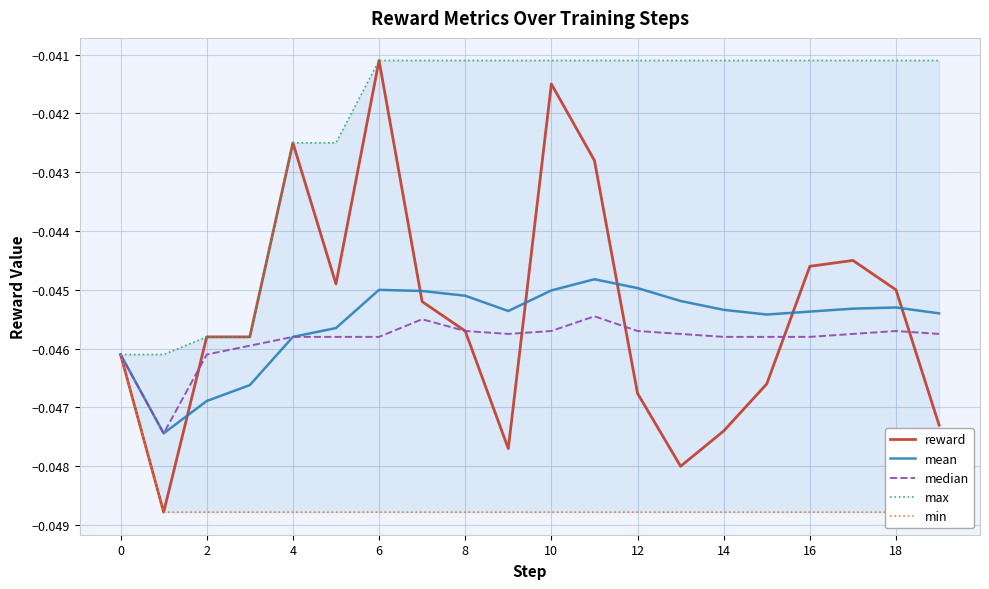

After their last crossing, which series has the higher values: reward or median?

median